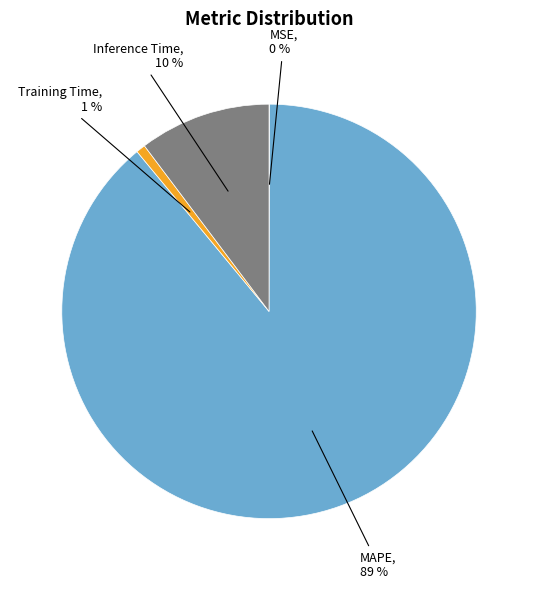

To the nearest percent, what is the average slice percentage?

25%